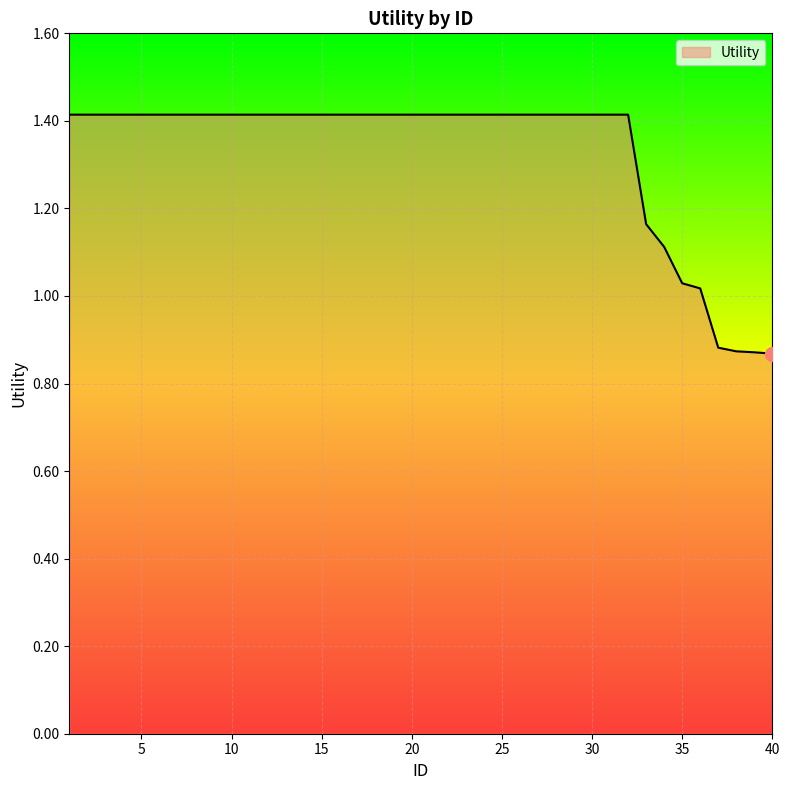

What is the maximum value shown in the chart?

1.4